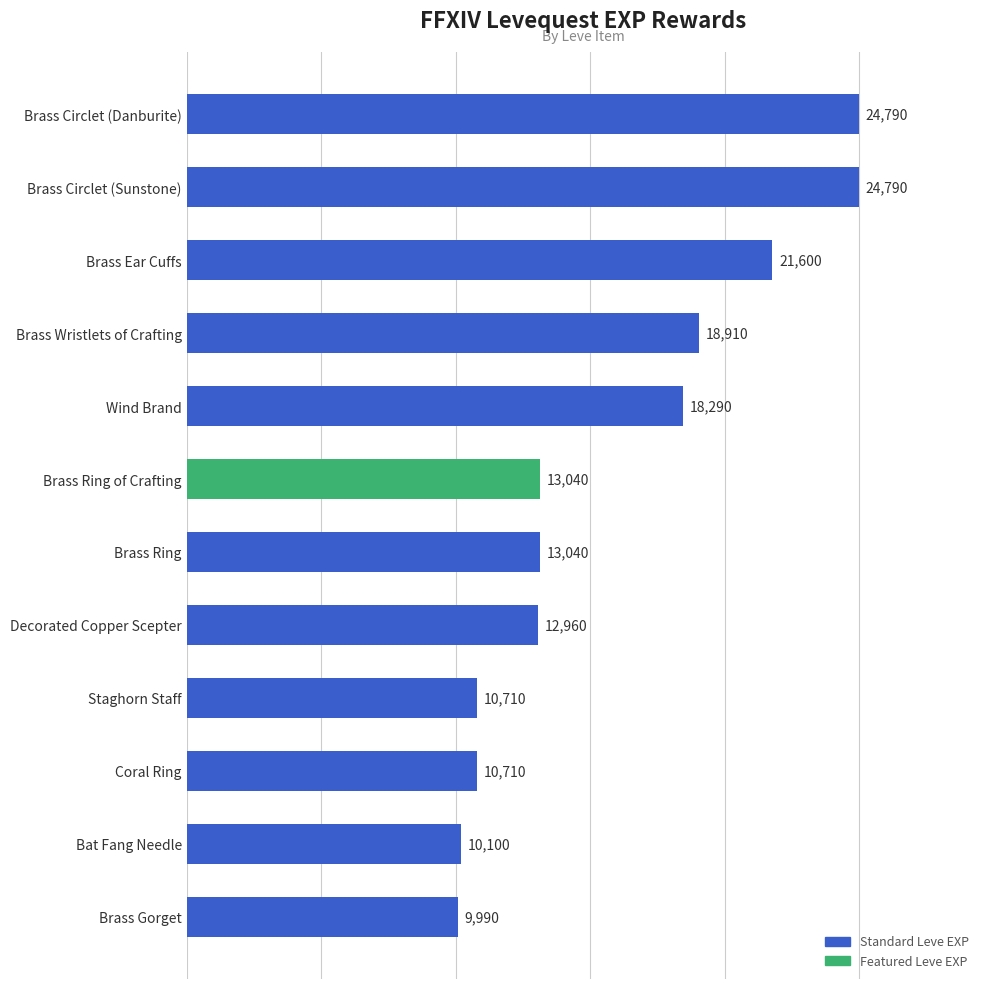

Which has a higher value, Staghorn Staff or Brass Circlet (Danburite)?

Brass Circlet (Danburite)